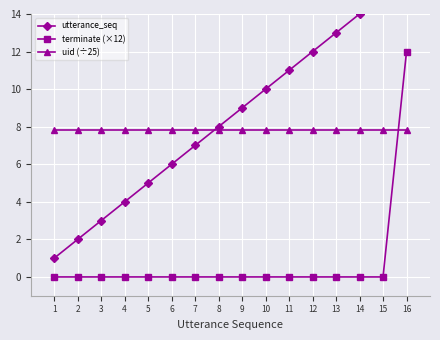

Where does the utterance_seq series first go above 9?

10